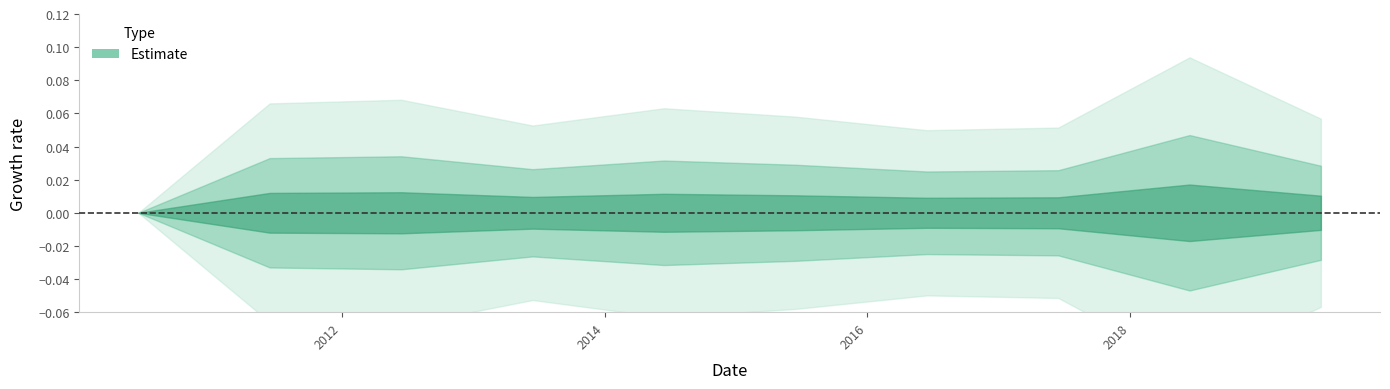

True or false: the data has more than 0 interior local peaks.

True